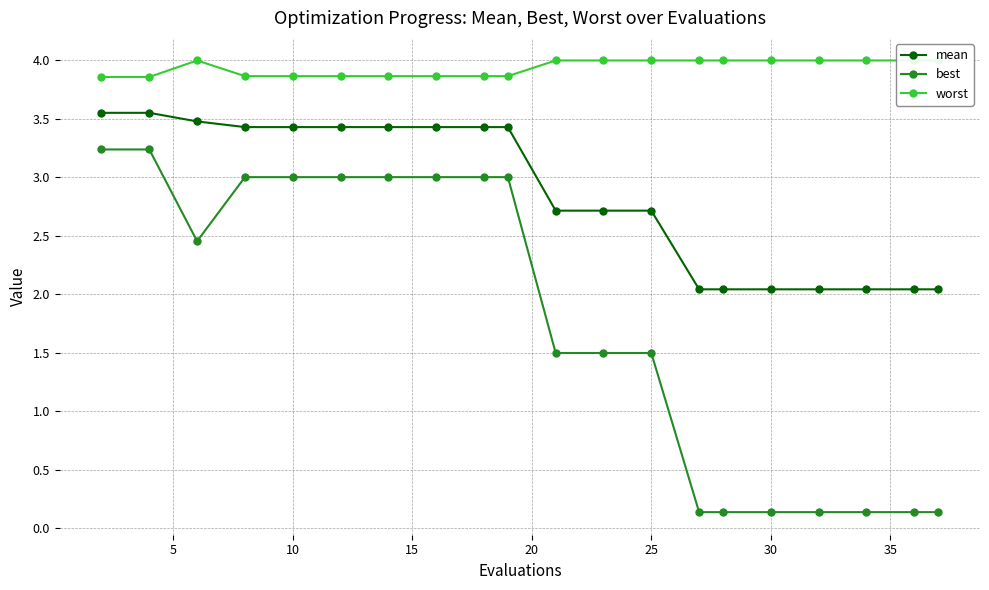

What is the maximum value for best?

3.2